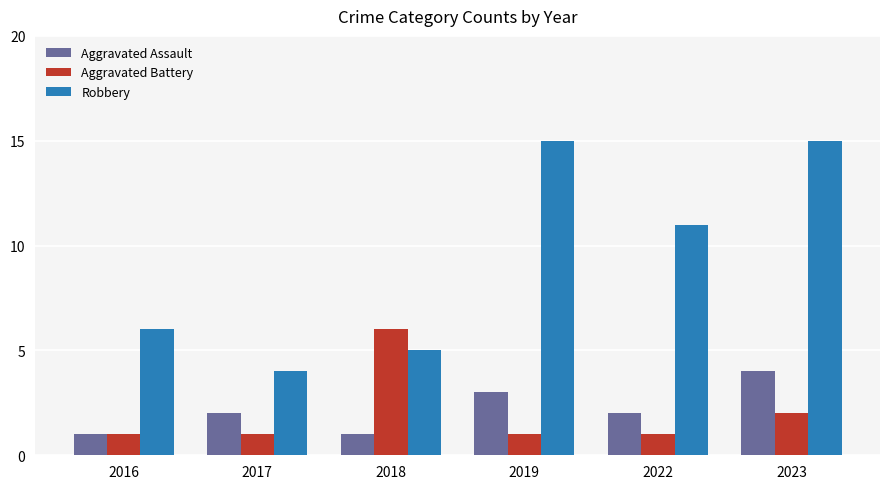

The value of Aggravated Assault at 2016 is 1. True or false?

True